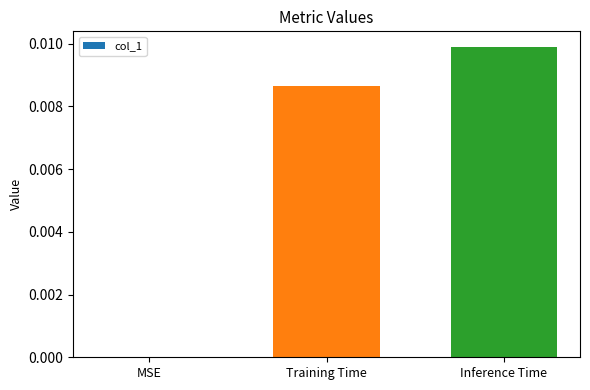

True or false: the data shows 0.0 at Training Time.

True